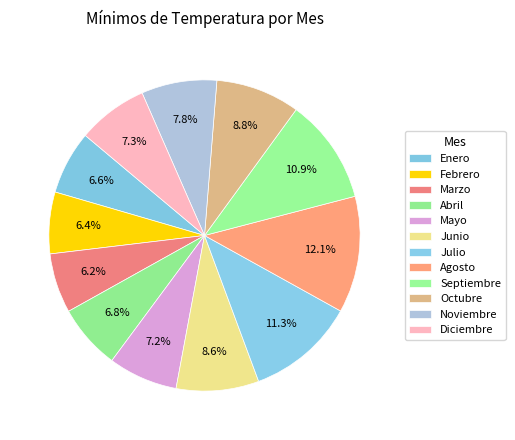

Count the number of slices in the pie.

12